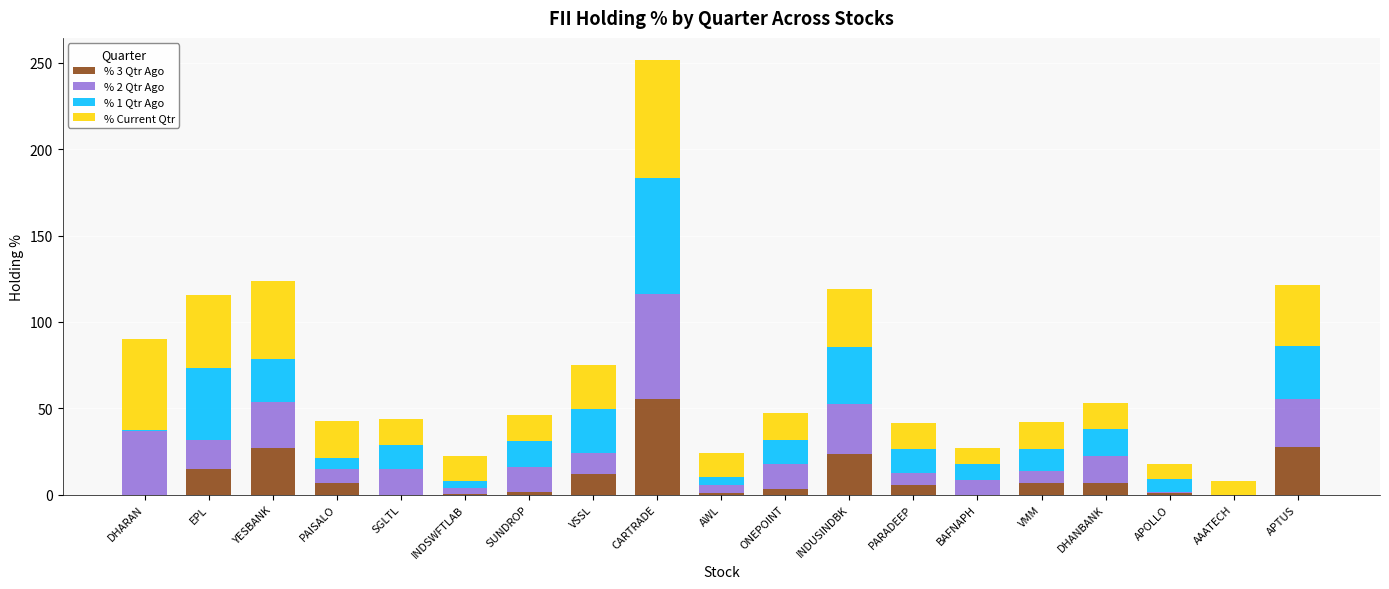

At which label does % 3 Qtr Ago reach its peak?

CARTRADE